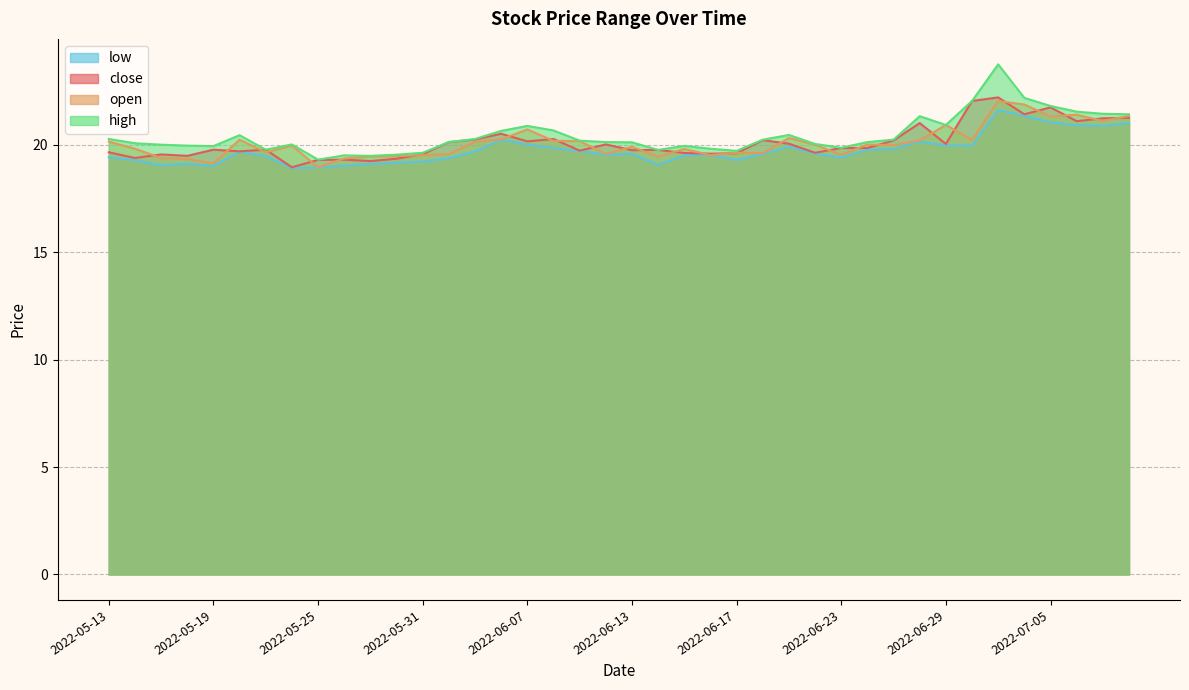

True or false: high and open intersect in this chart.

False